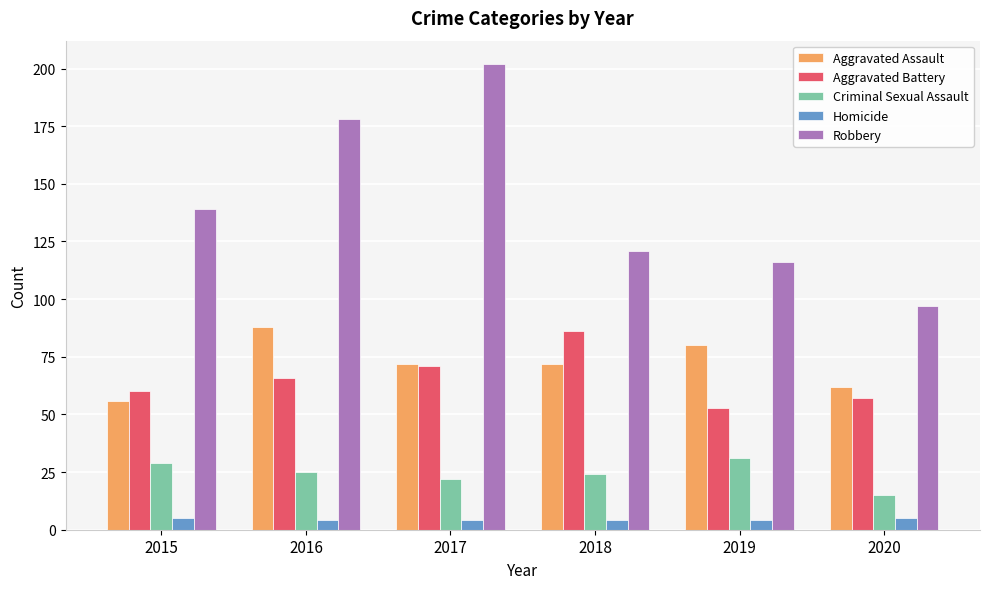

Read the Criminal Sexual Assault value at 2016.

25